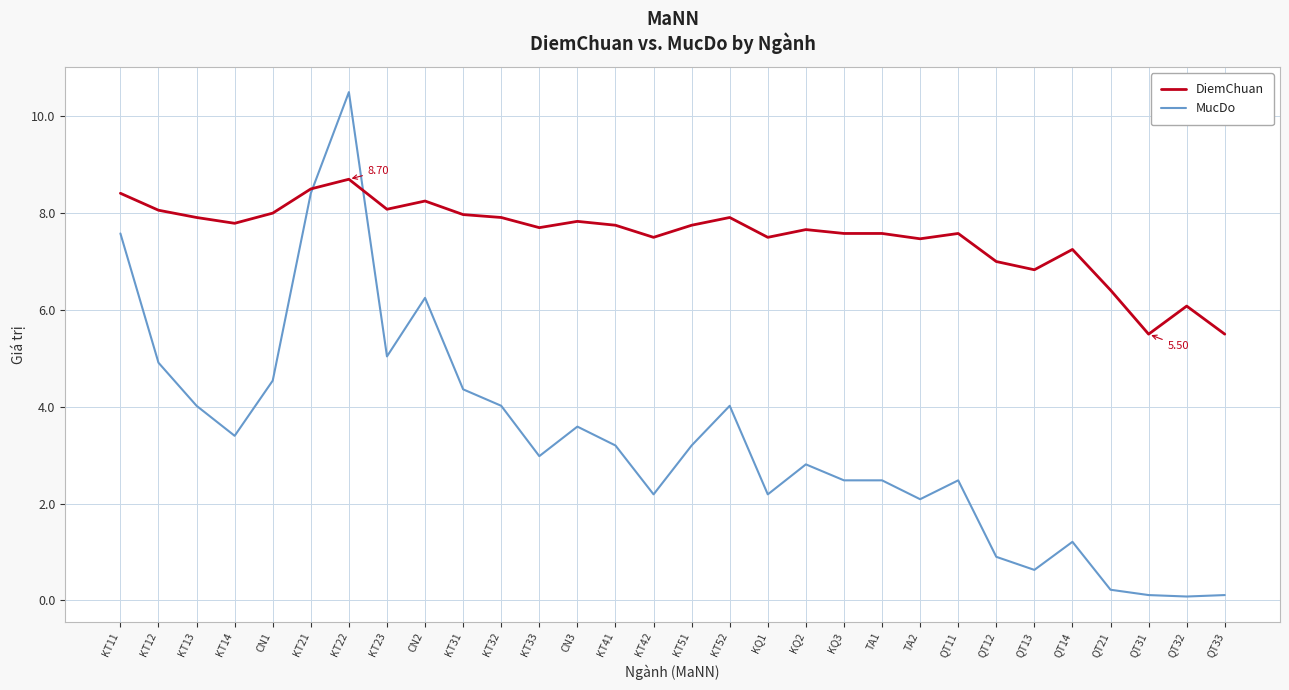

What position from the right is CN3?

18